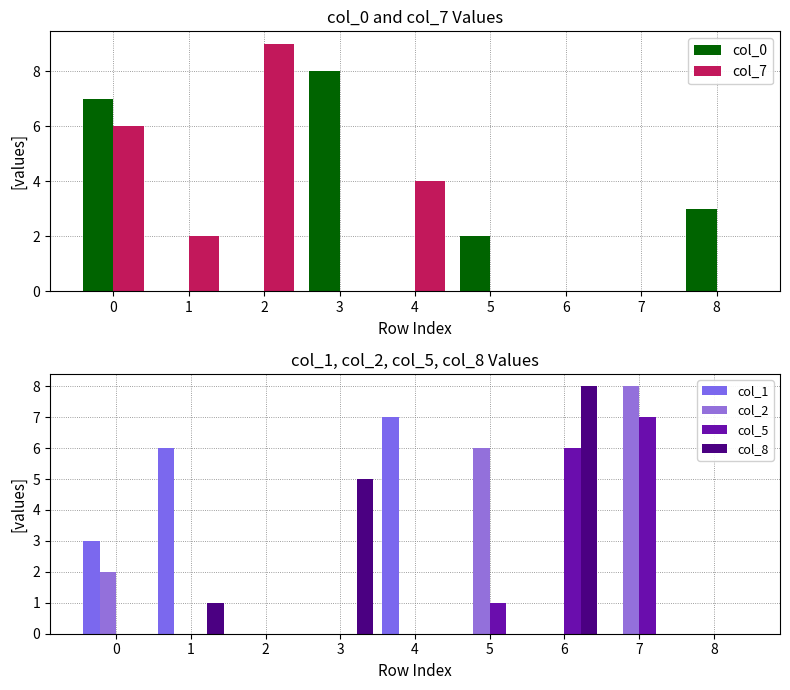

Are the bars grouped side by side (vs. stacked)?

Yes